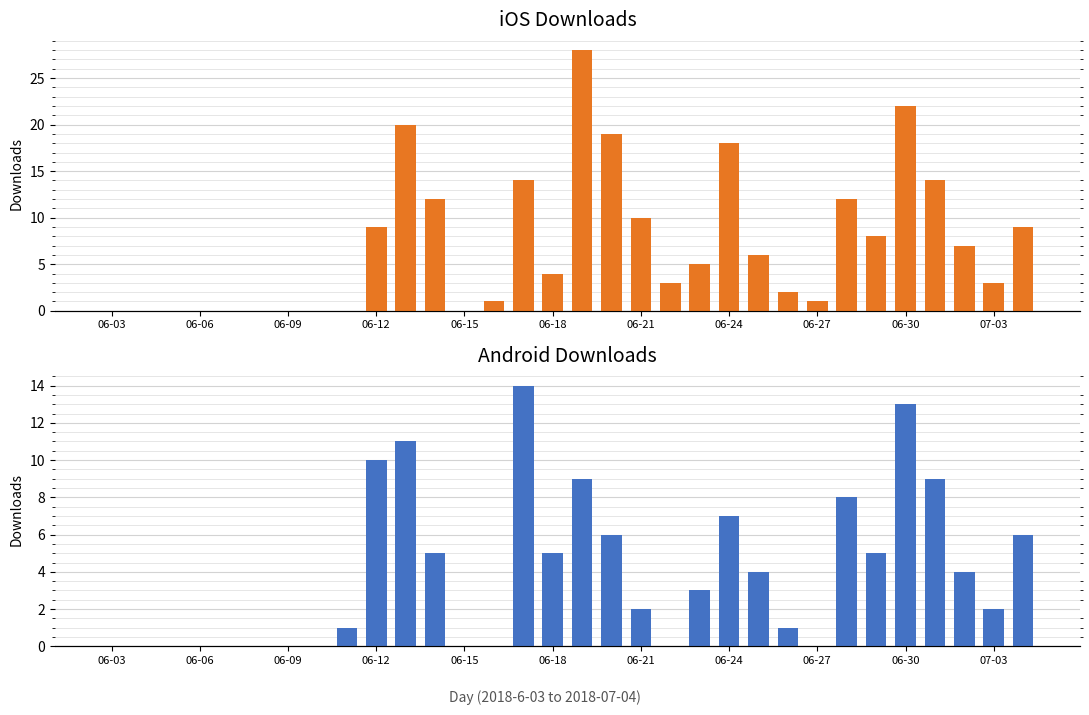

How many bars are there in each group?

2